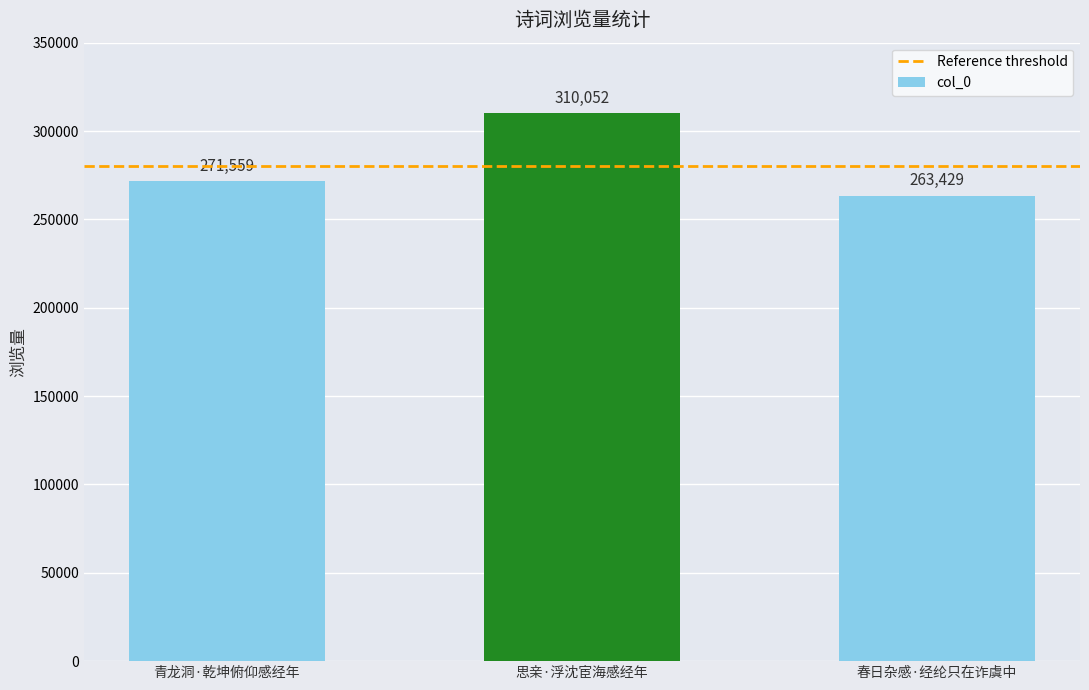

Where is the data nearest to the value 286740?

青龙洞·乾坤俯仰感经年